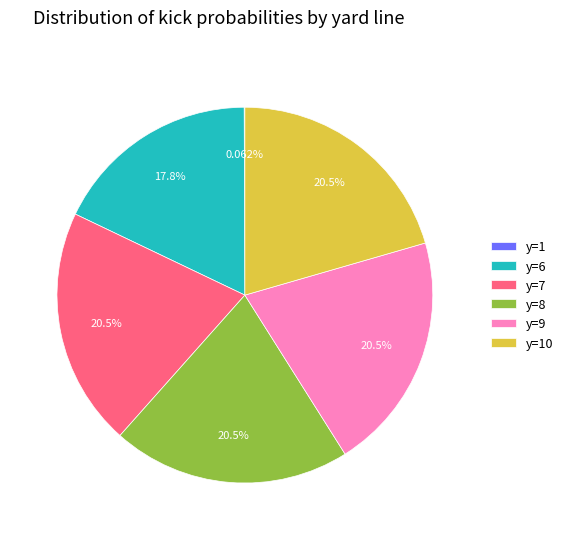

Which has a higher value, y=7 or y=6?

y=7